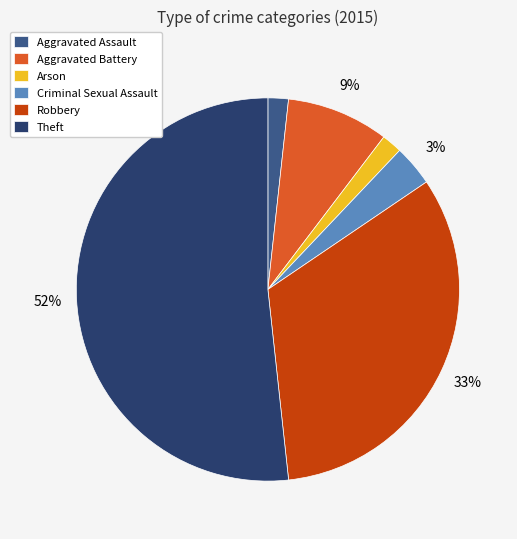

To the nearest percent, what is the difference between the largest and smallest slice percentages?

50%